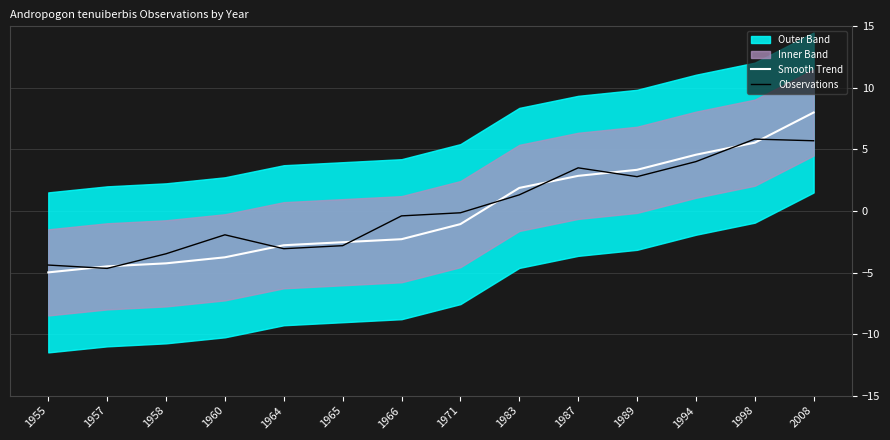

True or false: Smooth Trend has more than 2 points higher than both neighbors.

False